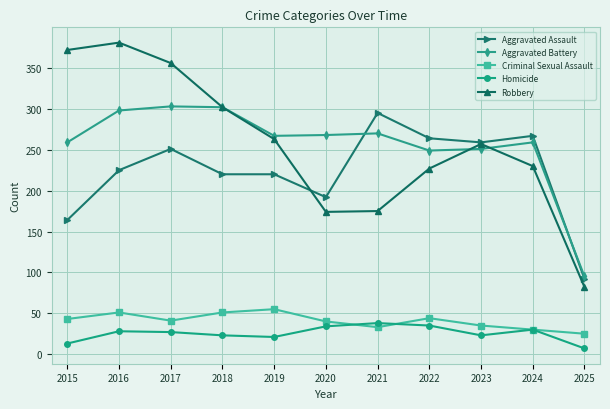

Does the chart have visible grid lines?

Yes